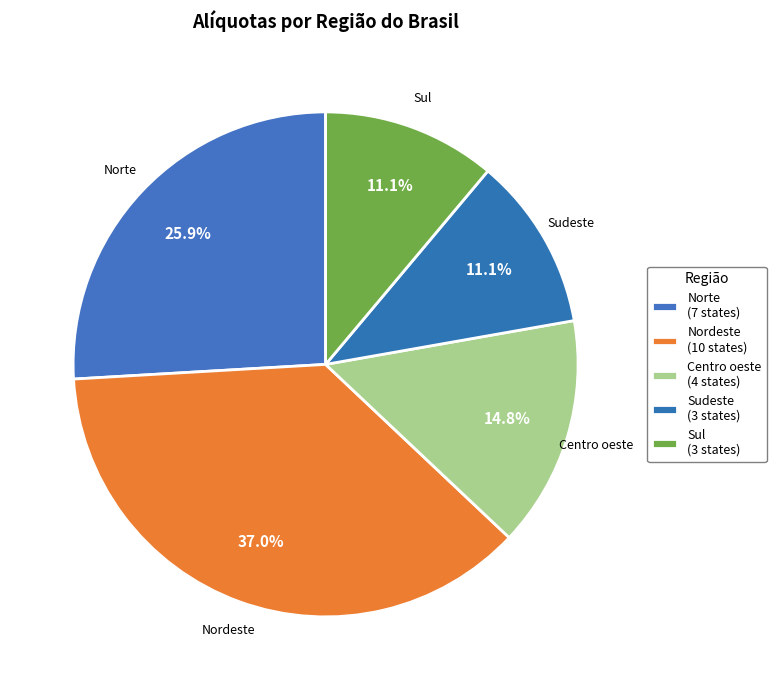

How many slices are in this pie chart?

5